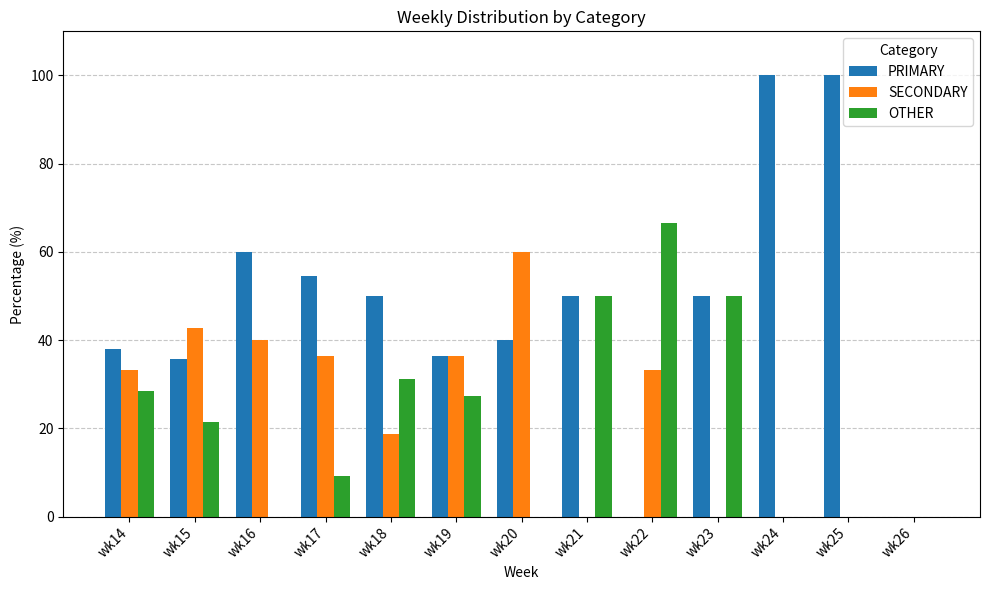

Which series has the largest total across all categories?

PRIMARY